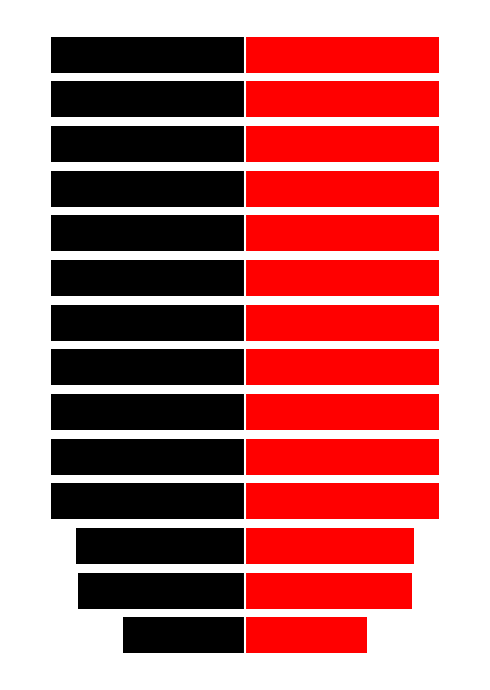

What is the difference between the second highest and minimum values in the Right series?

34